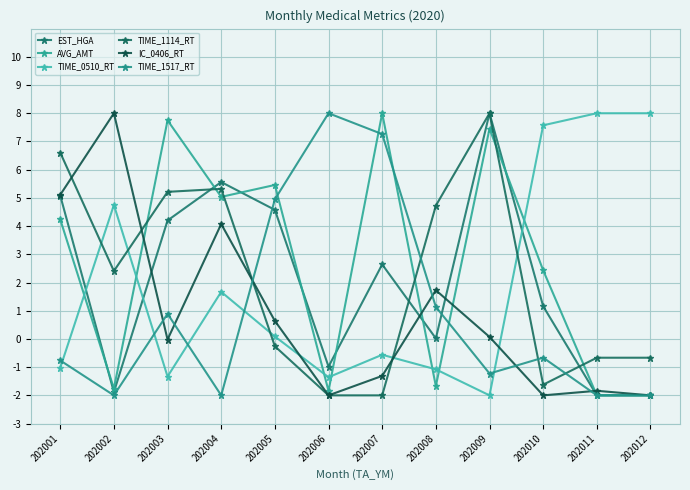

At how many categories does at least one series exceed 4?

12